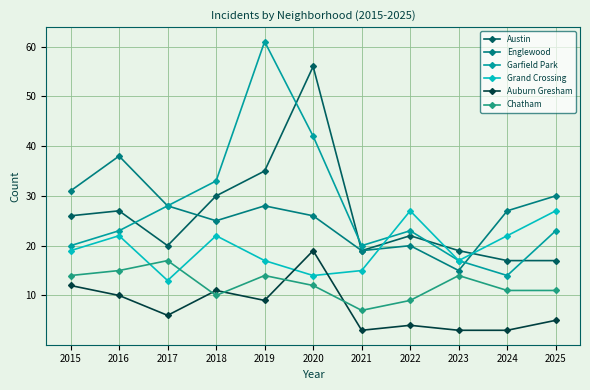

The Auburn Gresham series shows 3 at 2018. True or false?

False